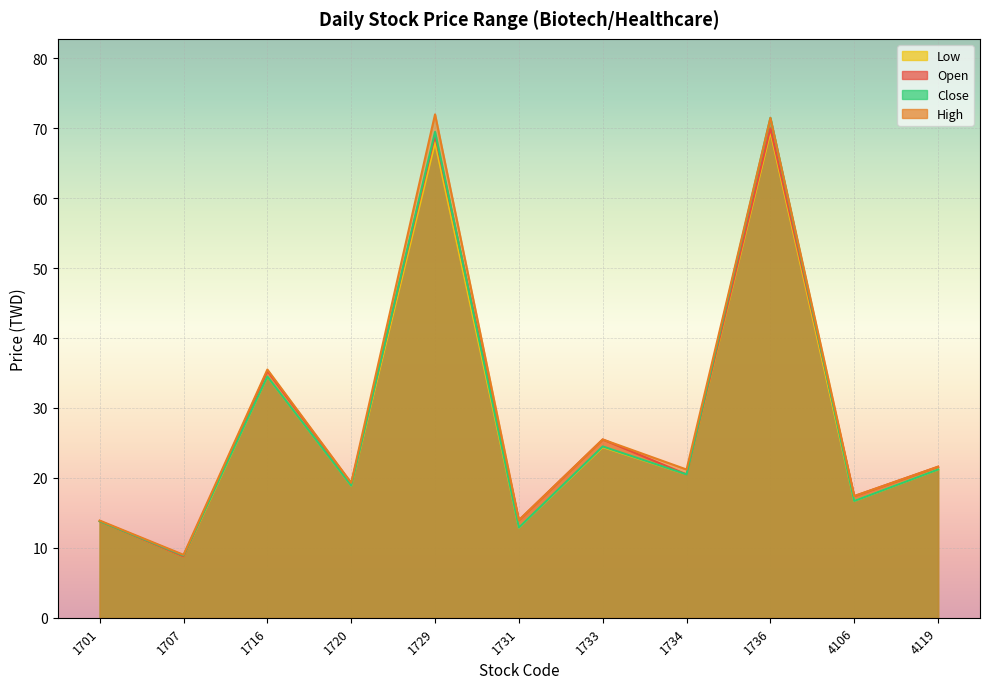

At which category does Open reach its first local valley?

1707